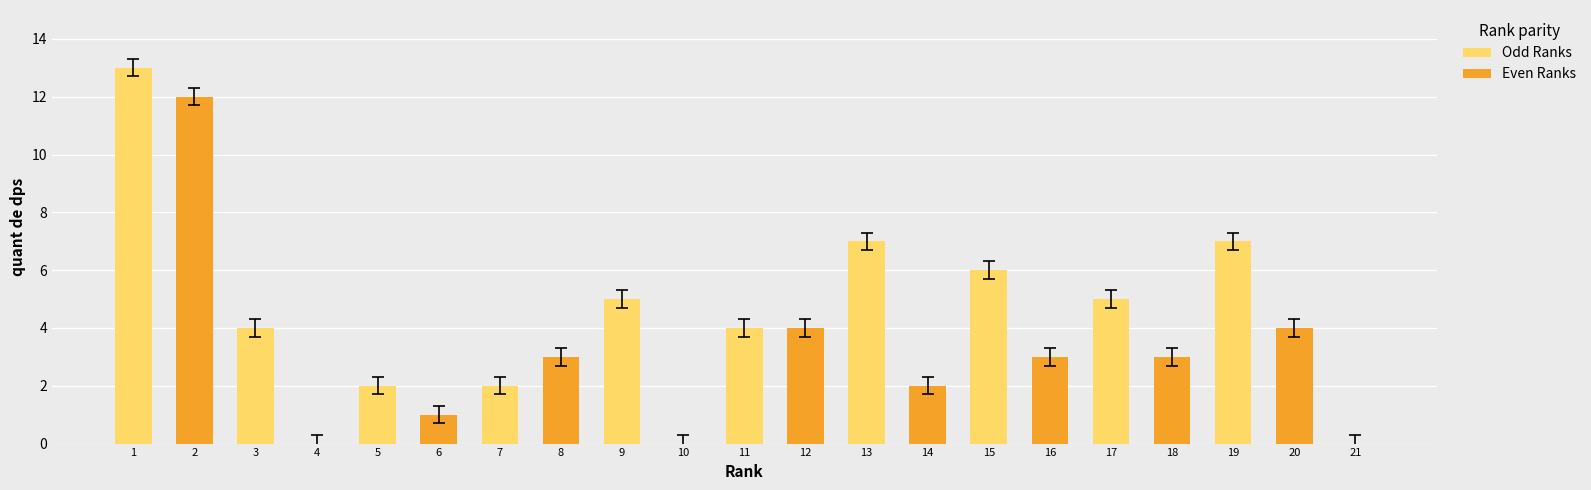

How many positive values are there?

18